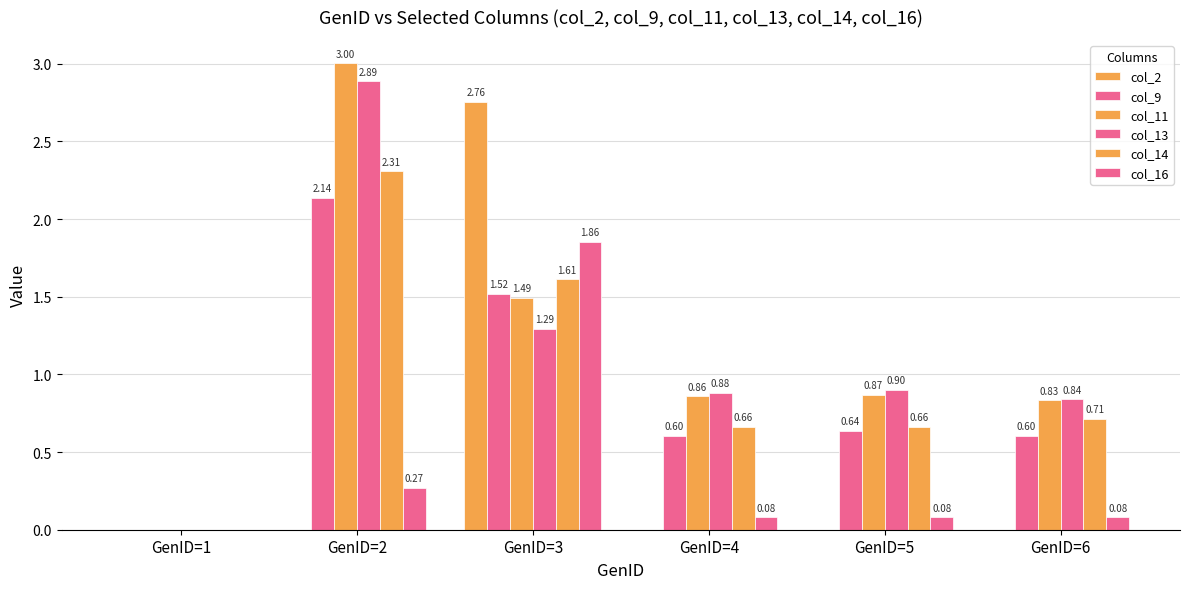

The value of col_16 at GenID=3 is 1.9. True or false?

True